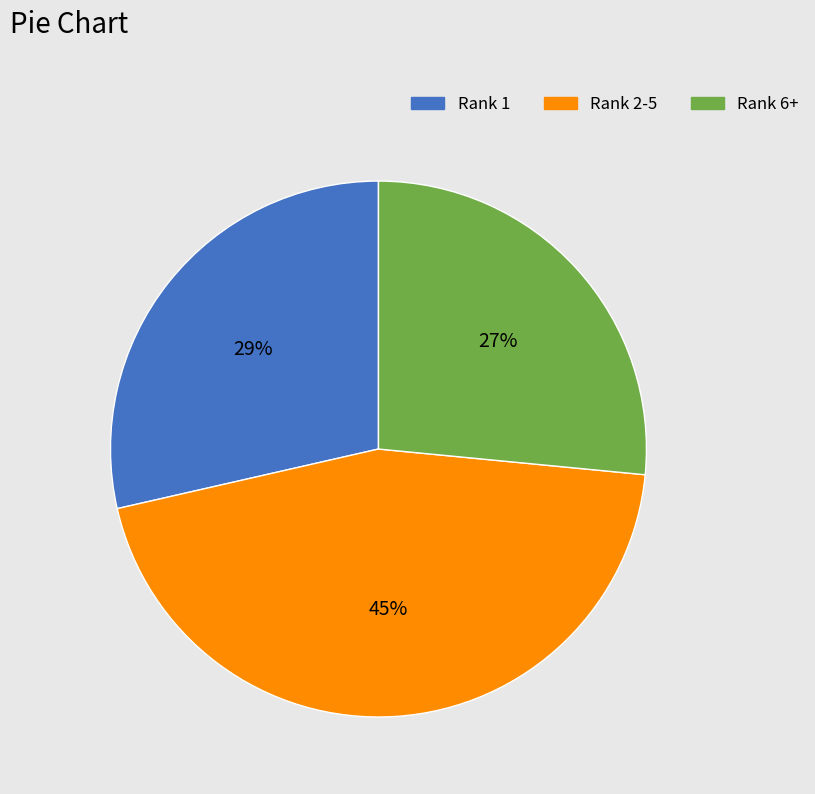

Is there a majority slice in this chart?

No